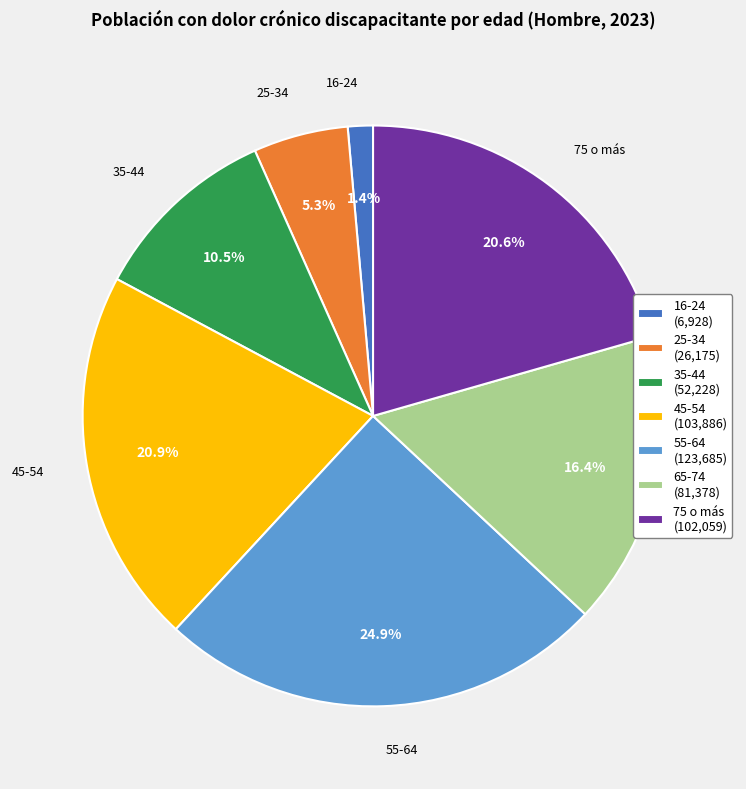

How many slices are in this pie chart?

7